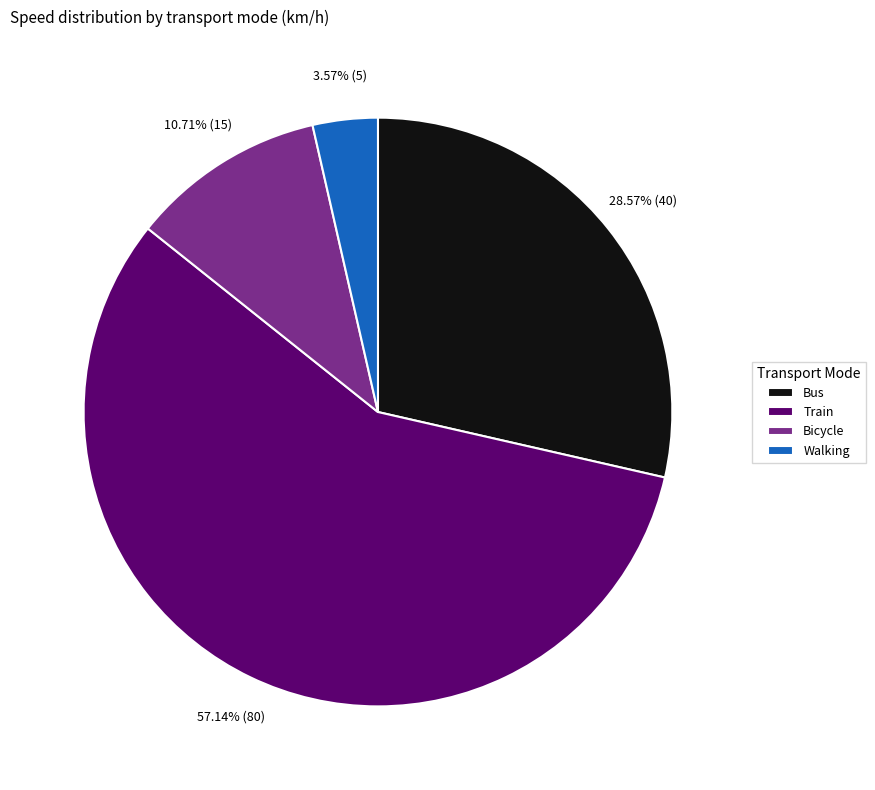

To the nearest percent, what is the combined percentage of Bus and Bicycle?

39%